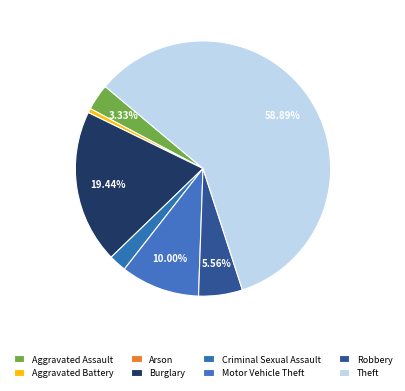

To the nearest percent, what is the difference between the largest and smallest slice percentages?

59%